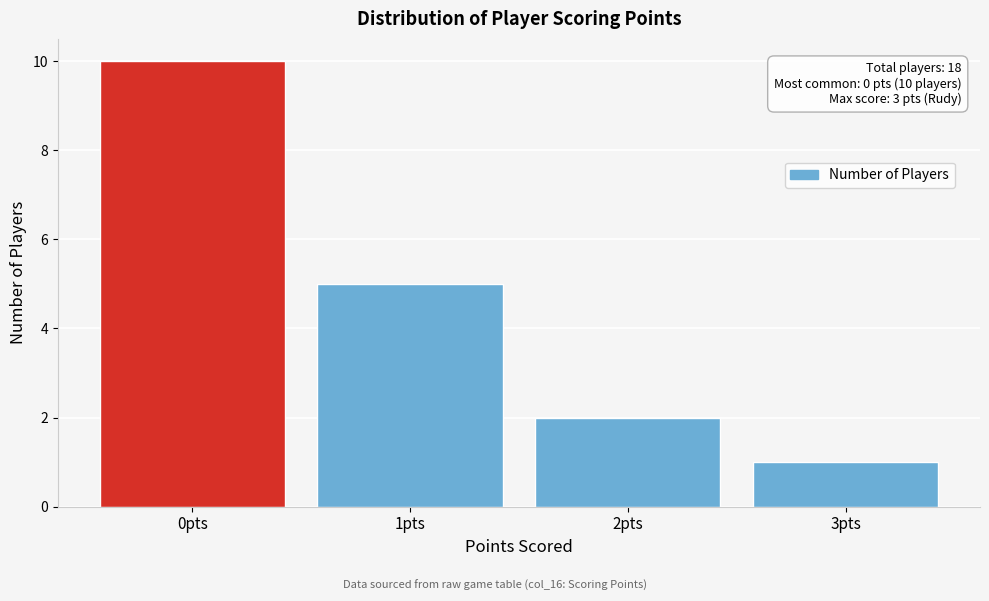

Which range on the x-axis has the tallest bar?

-0.5 to 0.5